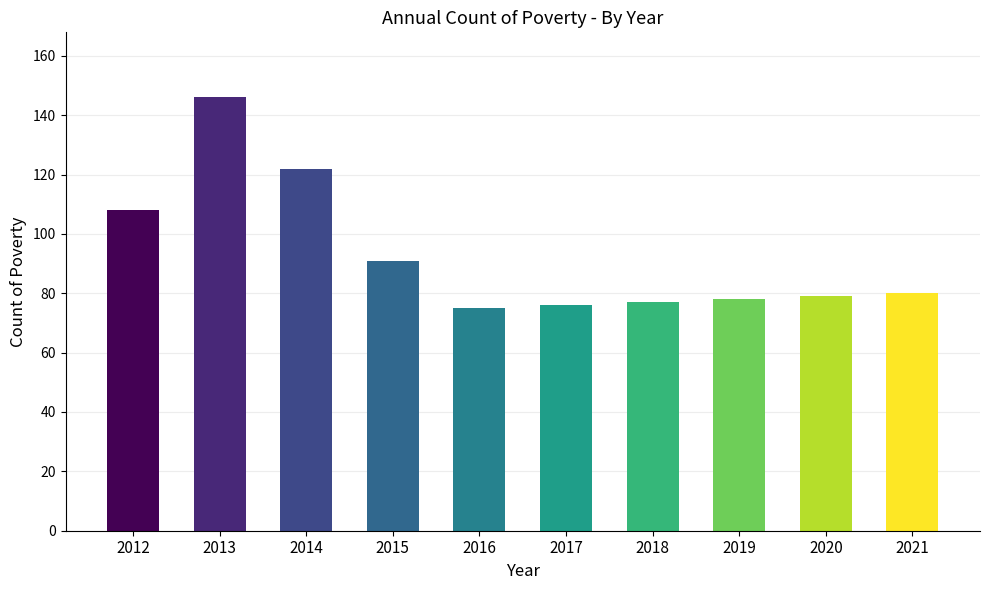

The value at 2017 is 76. True or false?

True